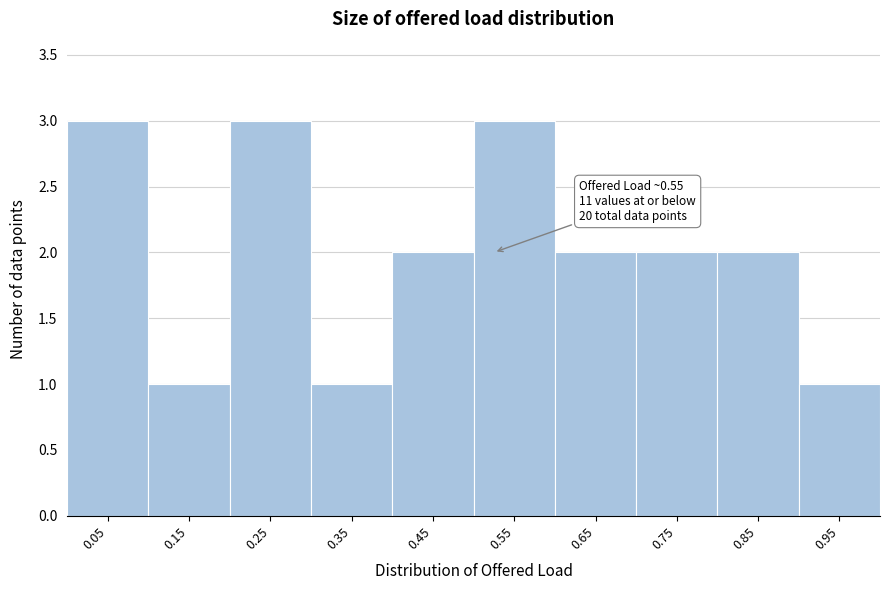

Reading left to right, extract all data points from this chart.

0.05=3	0.15=1	0.25=3	0.35=1	0.45=2	0.55=3	0.65=2	0.75=2	0.85=2	0.95=1